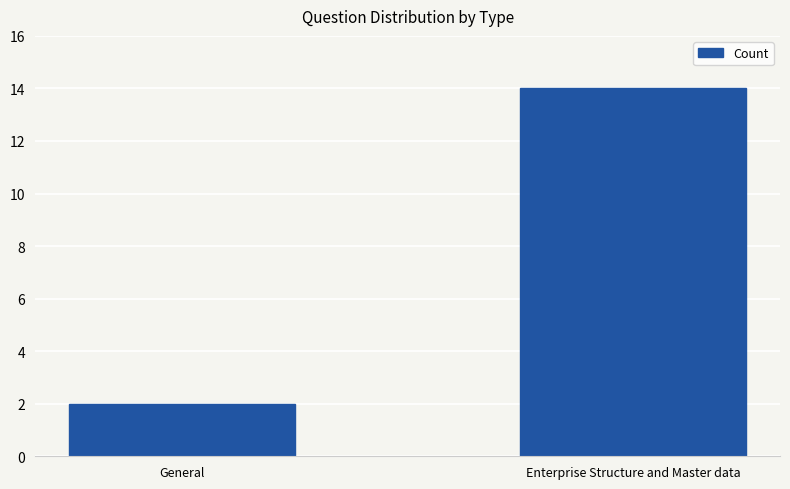

What is the label of the 2nd bar from the right?

General